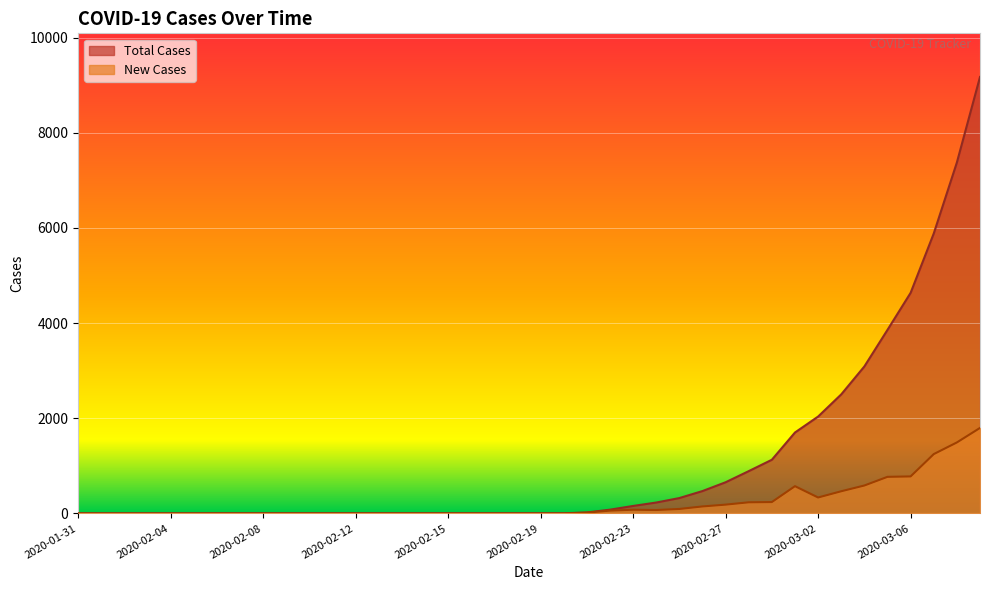

What is the sum of all Total Cases values?

44262